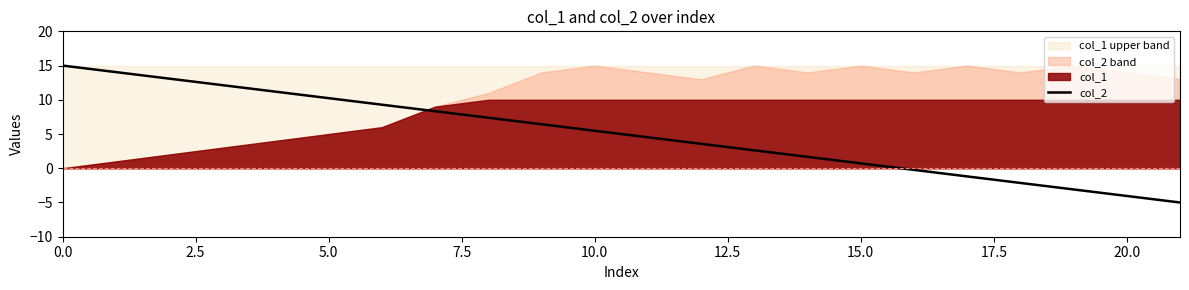

True or false: the data shows 2.9 at 14.

False